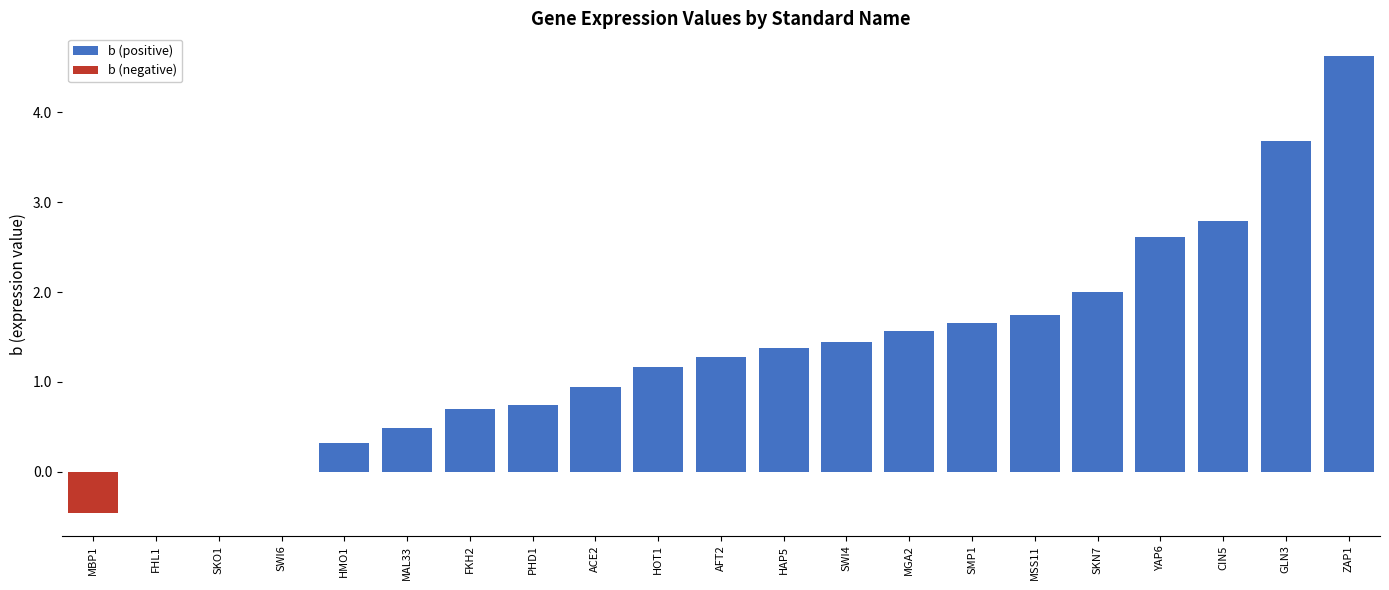

At which label does the data first exceed 1?

HOT1